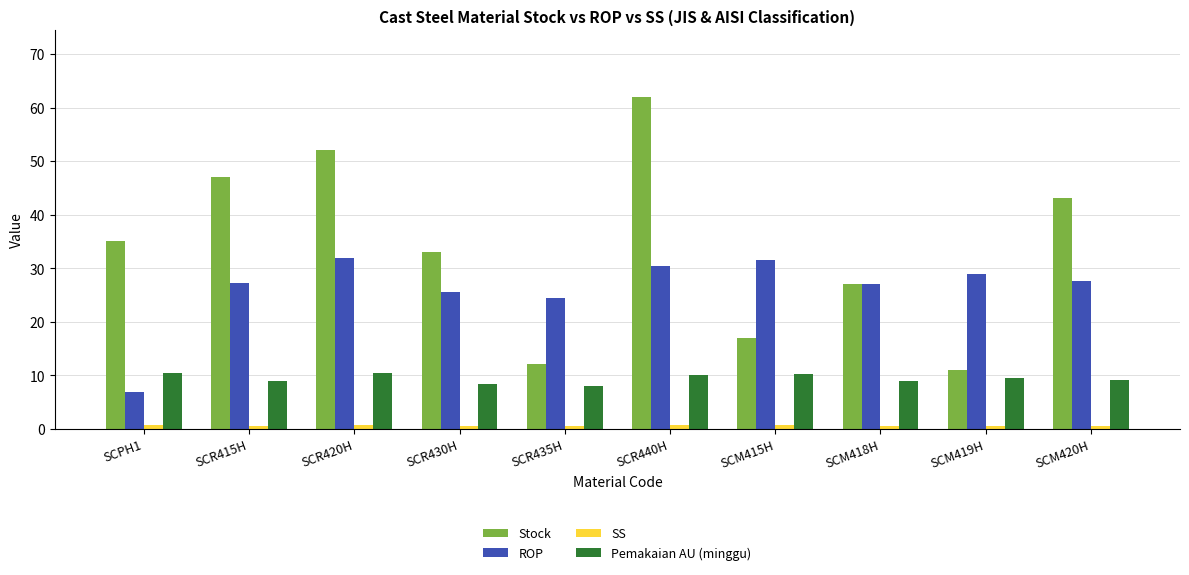

What is the average value of the Pemakaian AU (minggu) series?

9.4